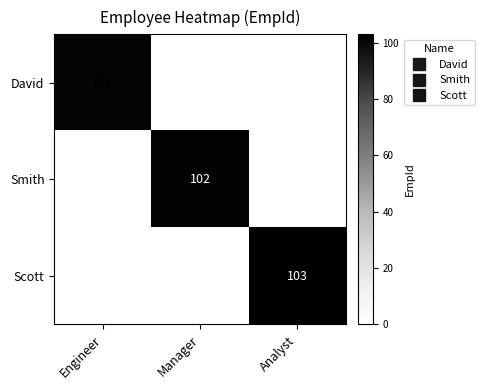

List the series in order of their peak value, lowest first.

David, Smith, Scott